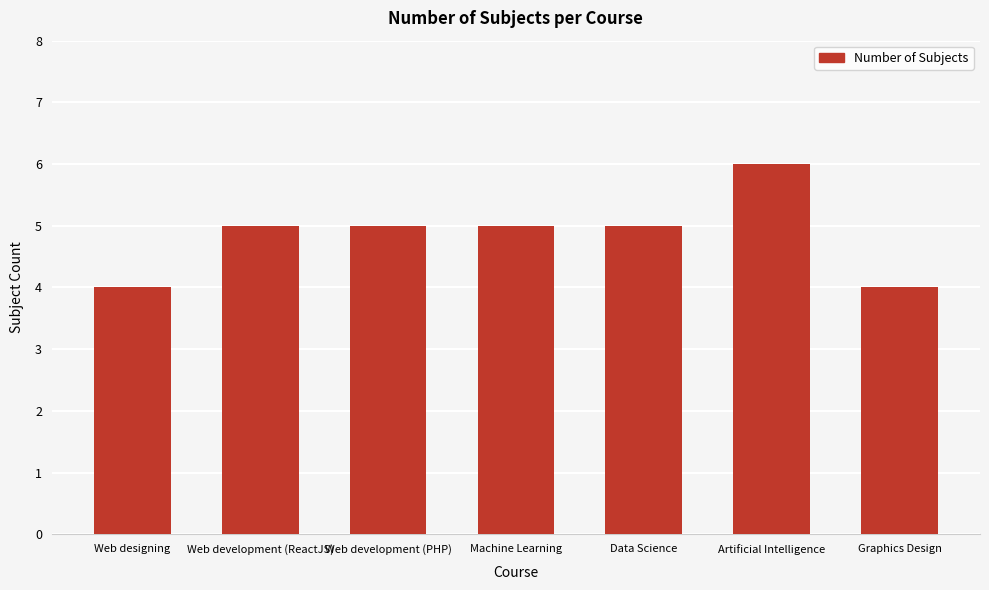

What is the difference between the maximum and minimum values?

2